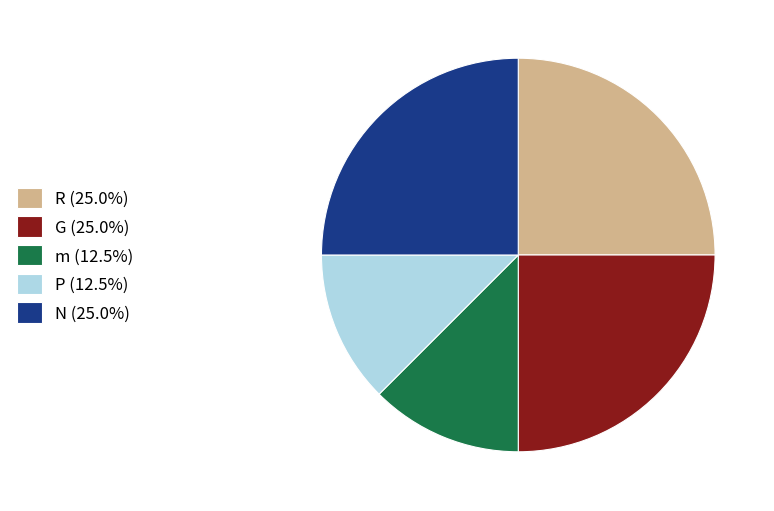

Approximately how many times larger is the value at P (12.5%) compared to N (25.0%)?

0.5